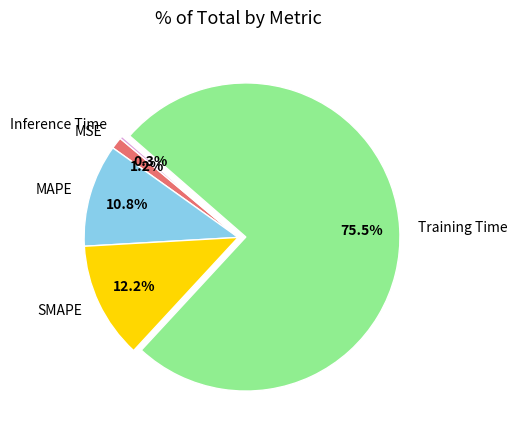

What is the majority slice?

Training Time